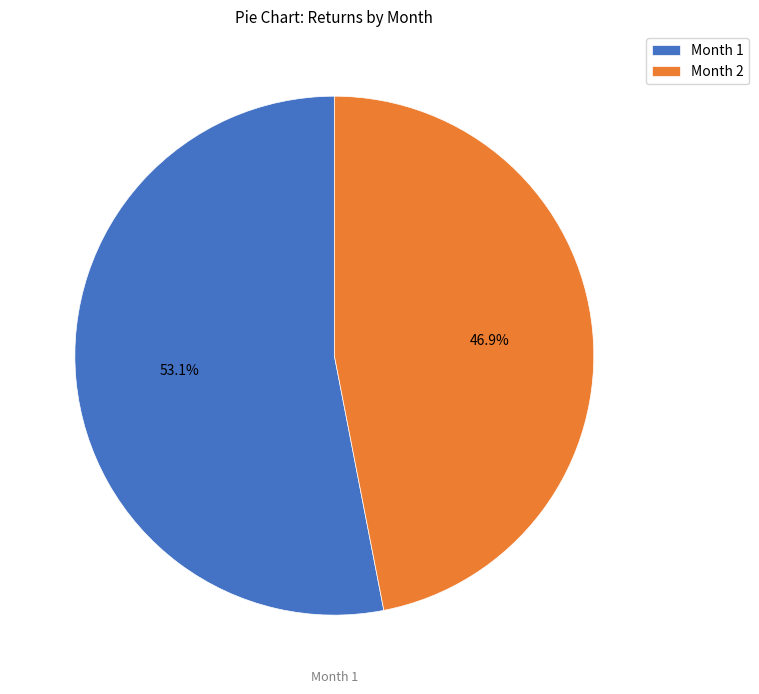

Which slice represents more than half of the pie?

Month 1